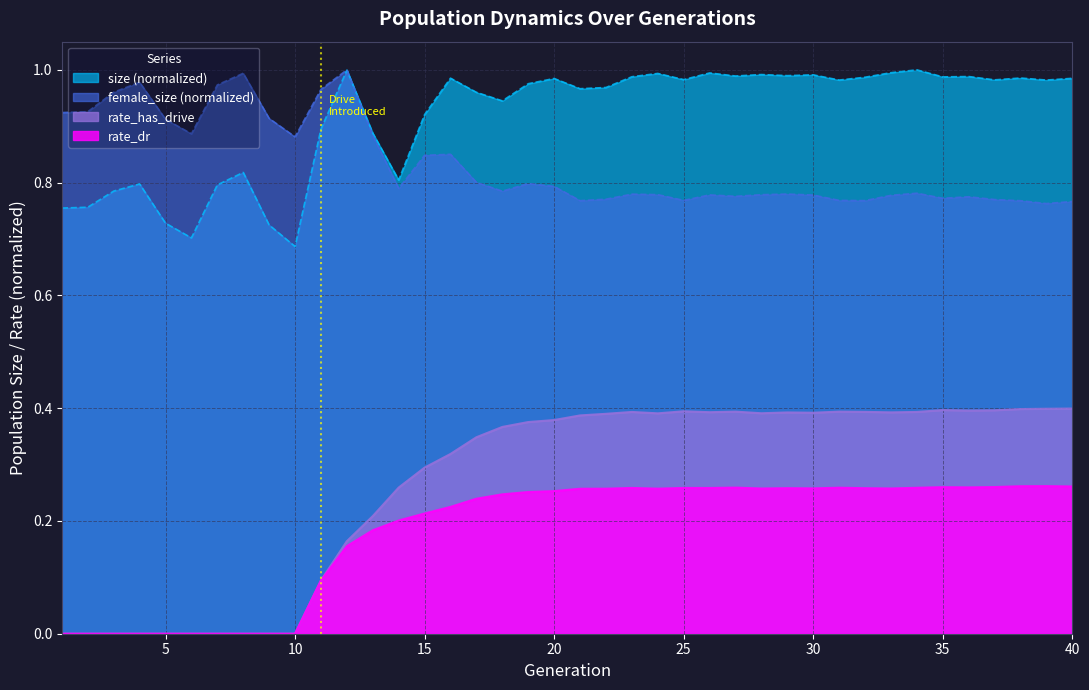

Which series has the largest total across all categories?

size (normalized)